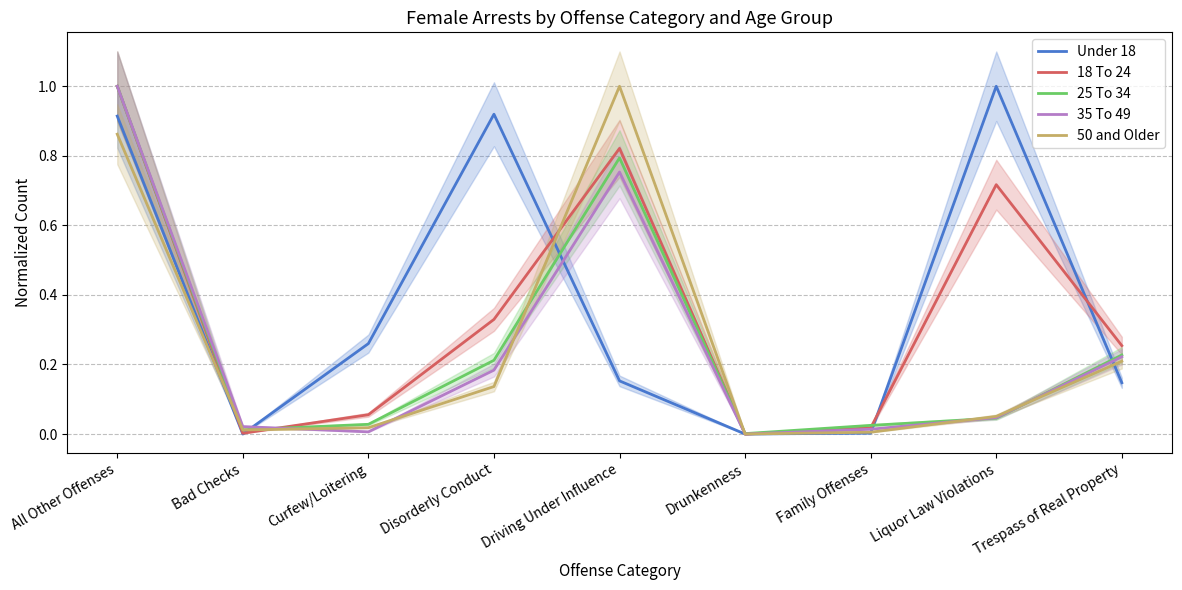

True or false: Under 18 and 50 and Older cross at least once.

True